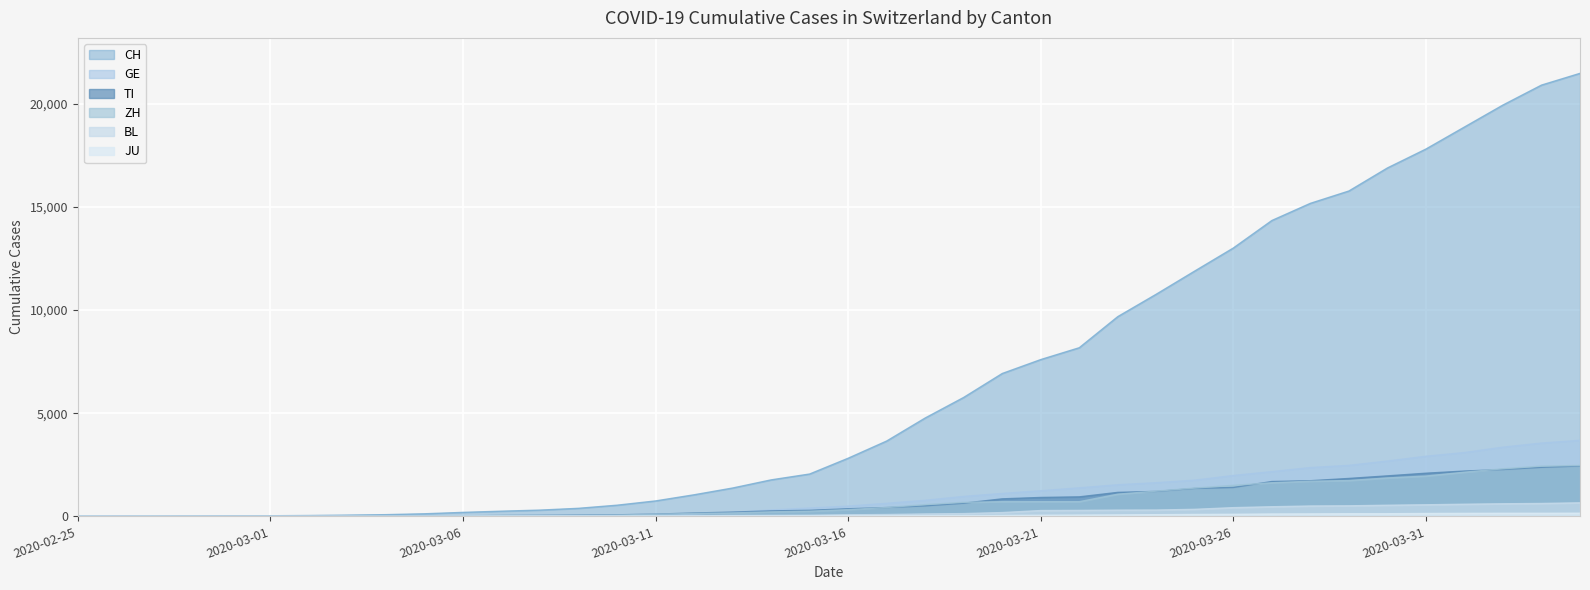

Is it true that CH equals 752 at 2020-03-13?

False